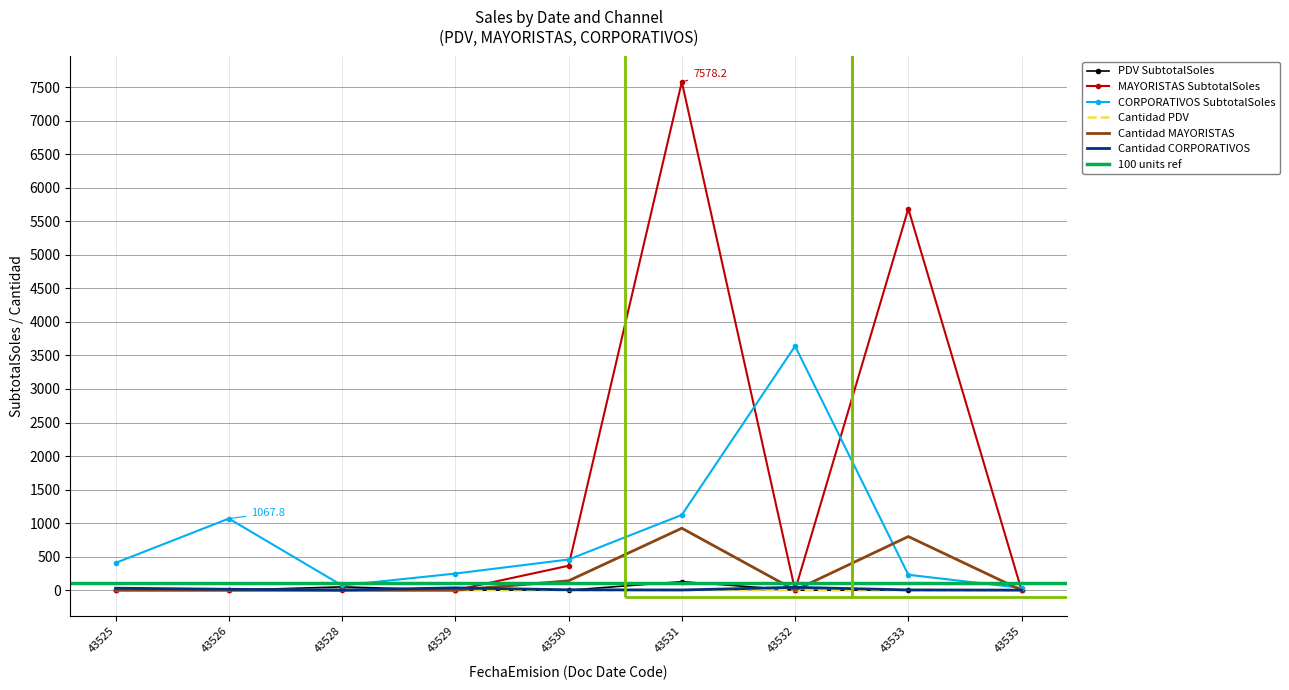

What is the average value of the Cantidad PDV series?

0.7